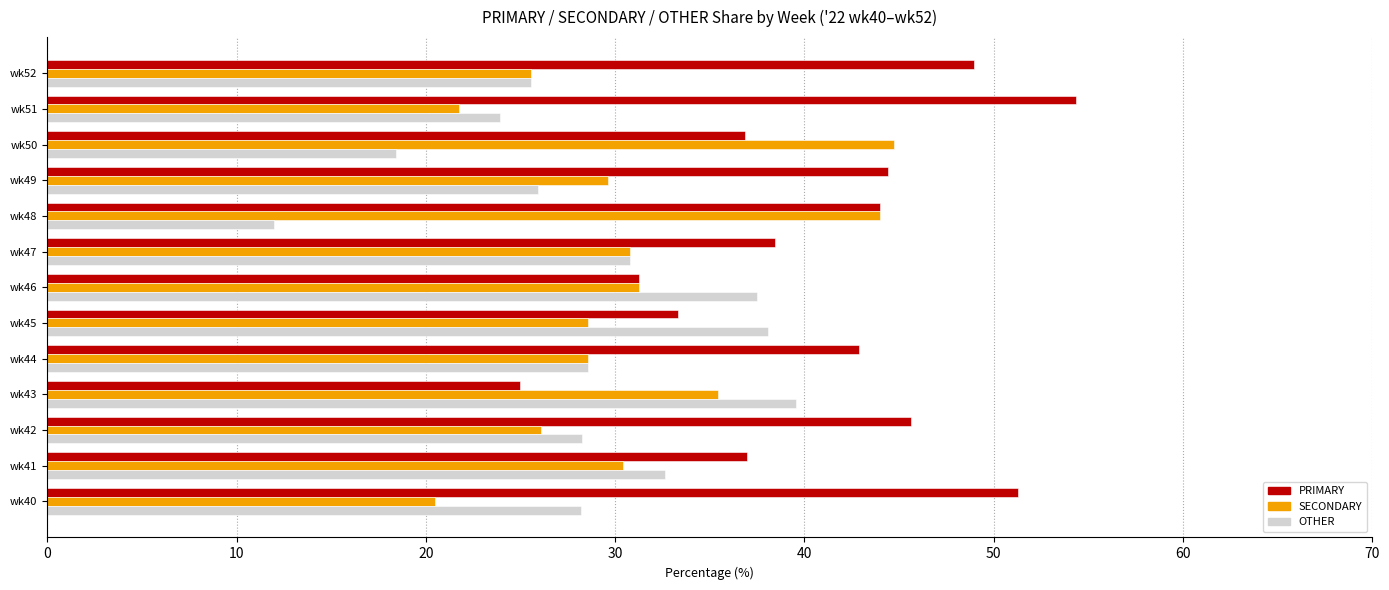

Is the value of PRIMARY at wk51 greater than the value of SECONDARY at wk46?

Yes